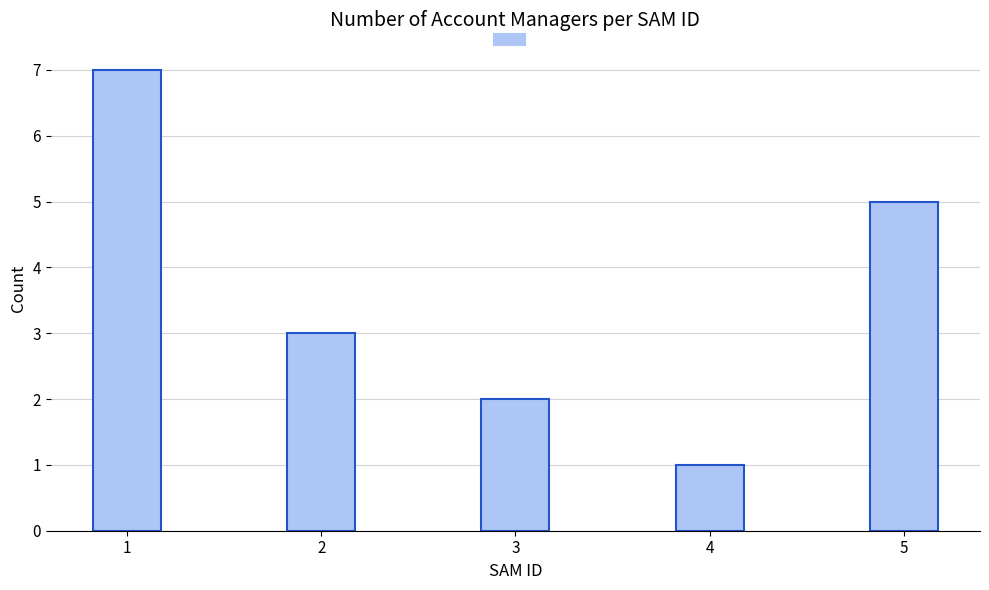

Read the value at 5.

5